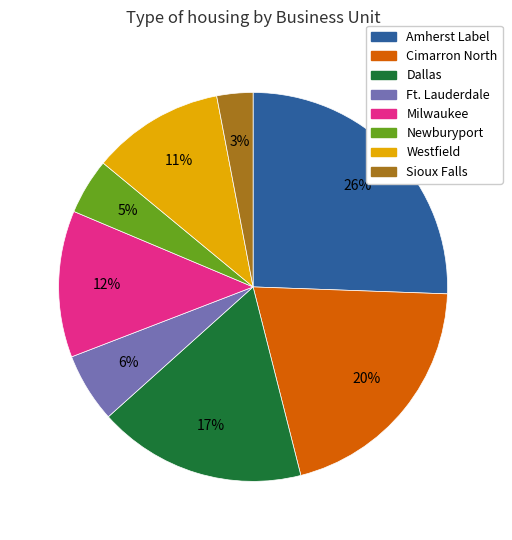

The Newburyport slice represents 14% of the pie. True or false?

False